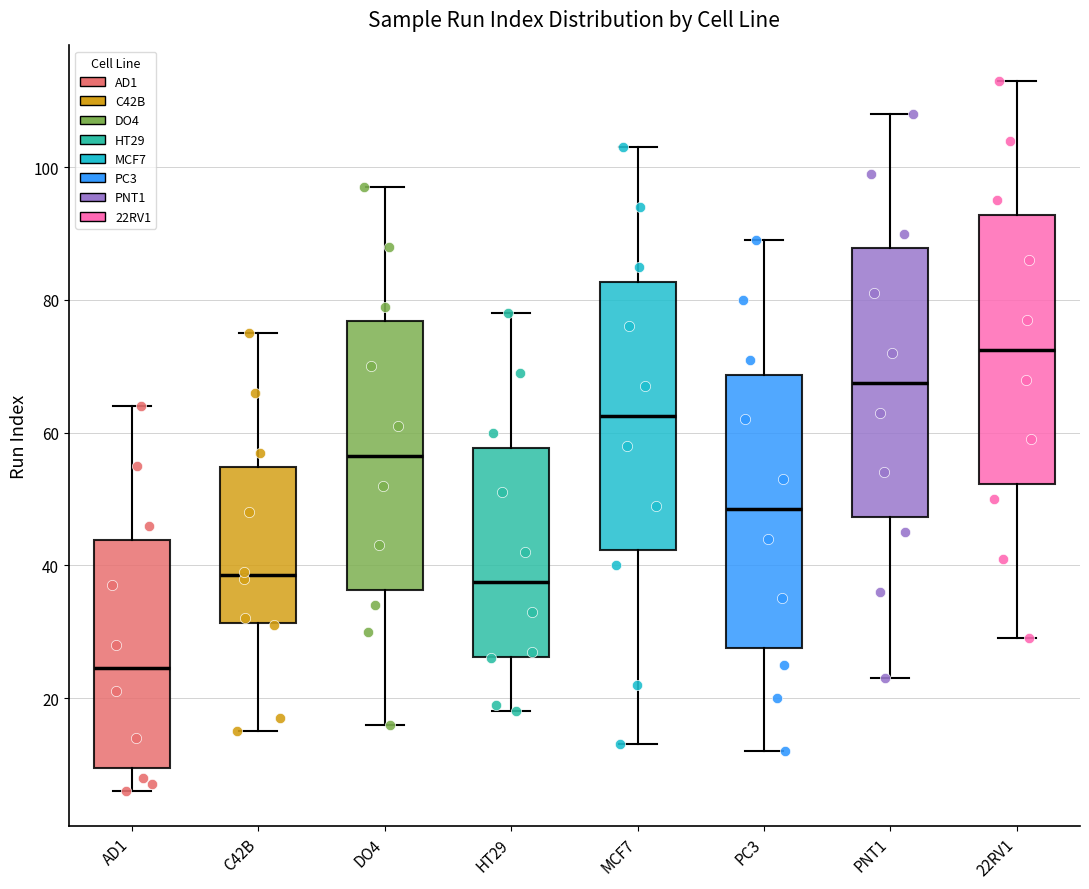

Where does the upper whisker of the box for 22RV1 end on the y-axis? The values are not printed on the chart, so give them approximately, as read against the axis.

114